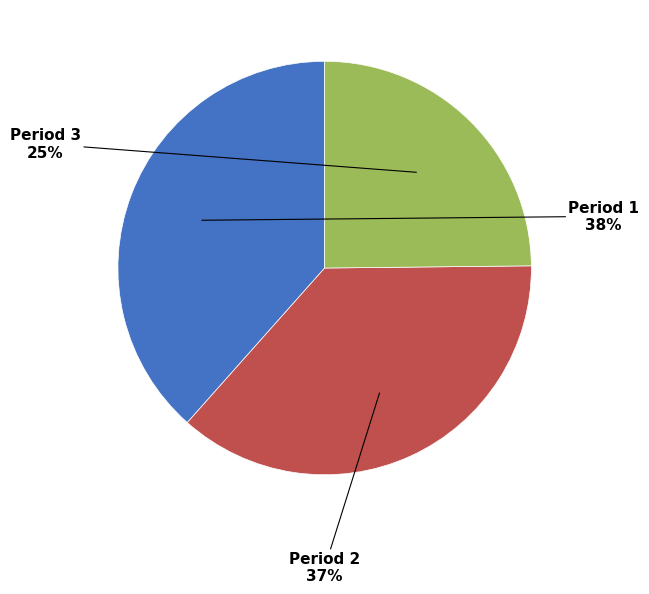

How many slices are in this pie chart?

3